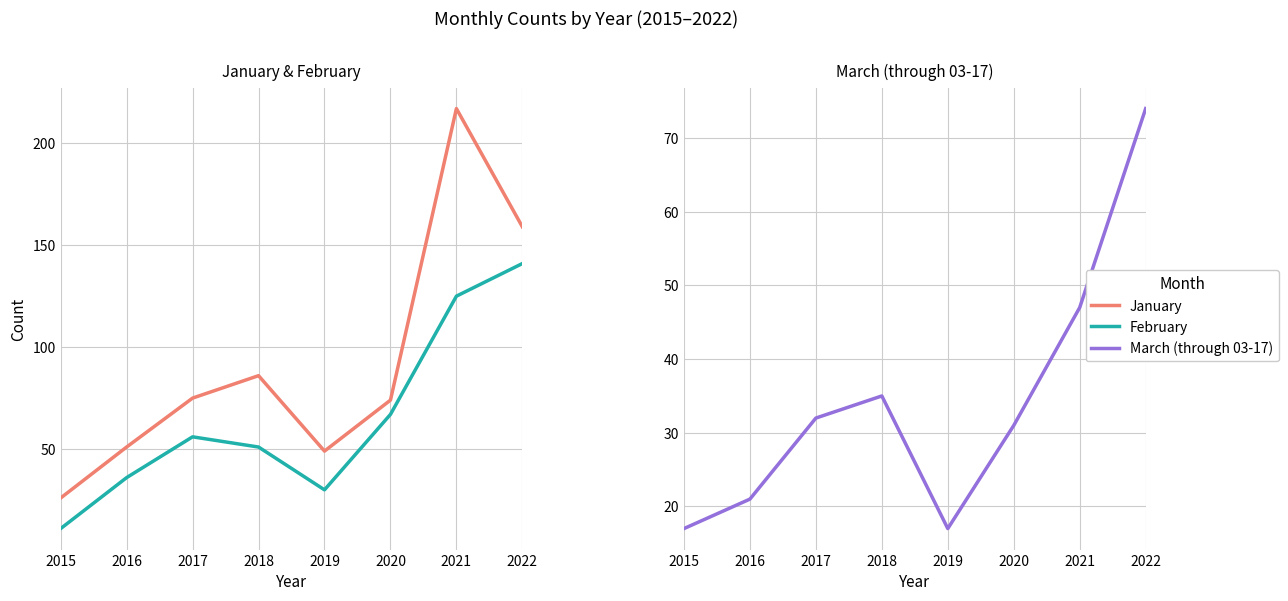

What is the difference between the maximum and minimum values in the January series?

191